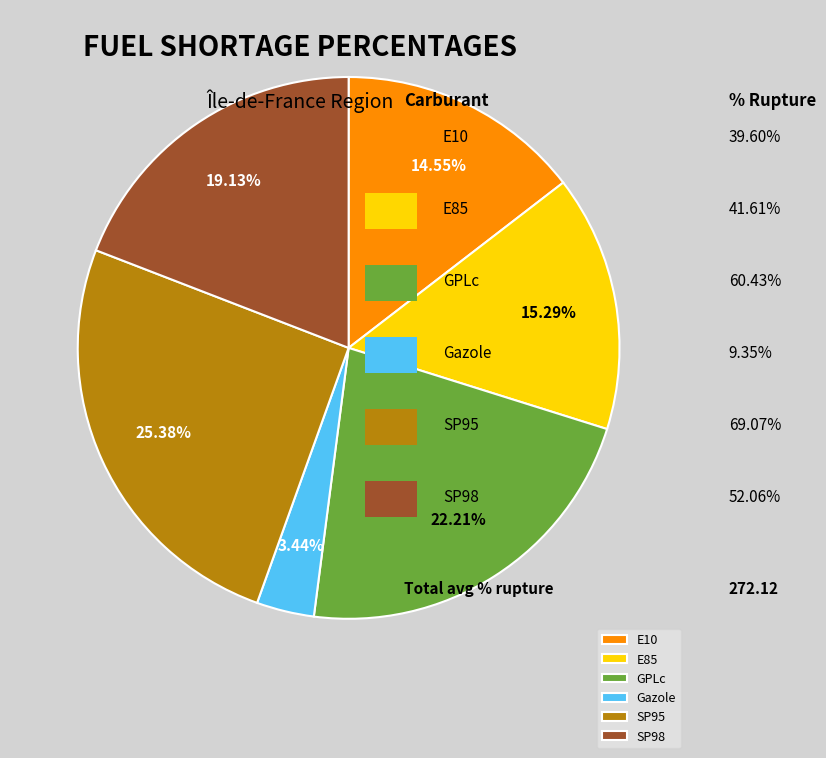

Approximately how many times larger is the value at SP98 compared to GPLc?

0.9